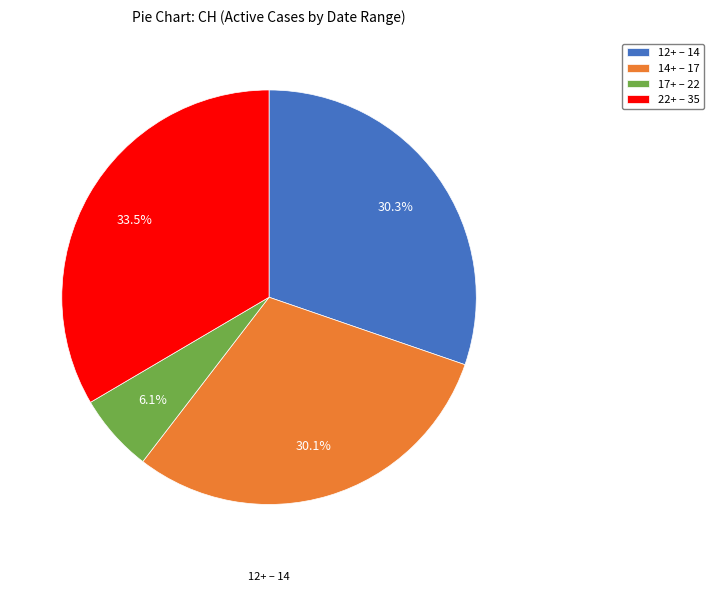

What is the ratio of the value at 12+ – 14 to the value at 14+ – 17?

1.0